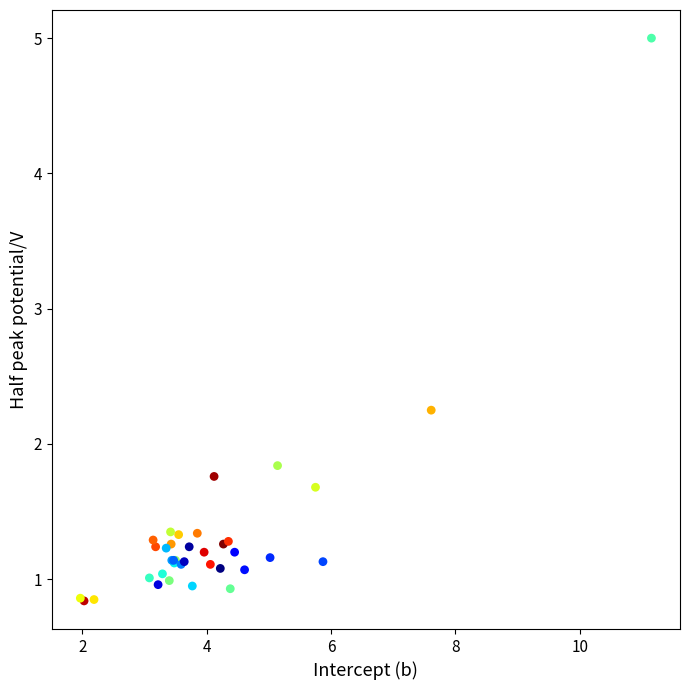

What Y value in the scatter plot is closest to 2?

1.8